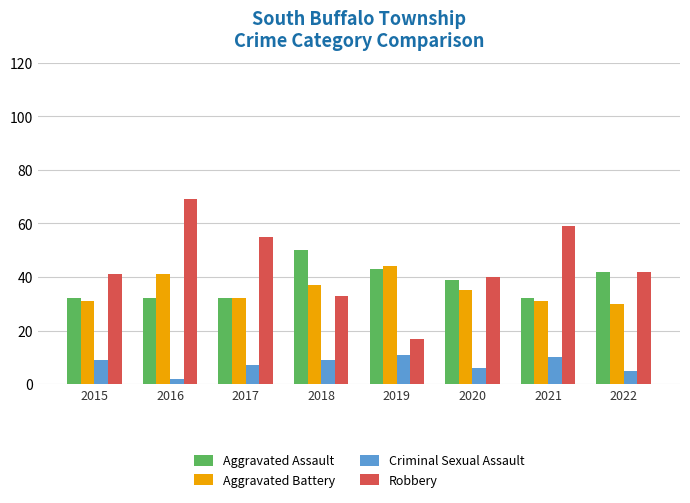

Rank the series by their maximum value, from highest to lowest.

Robbery, Aggravated Assault, Aggravated Battery, Criminal Sexual Assault